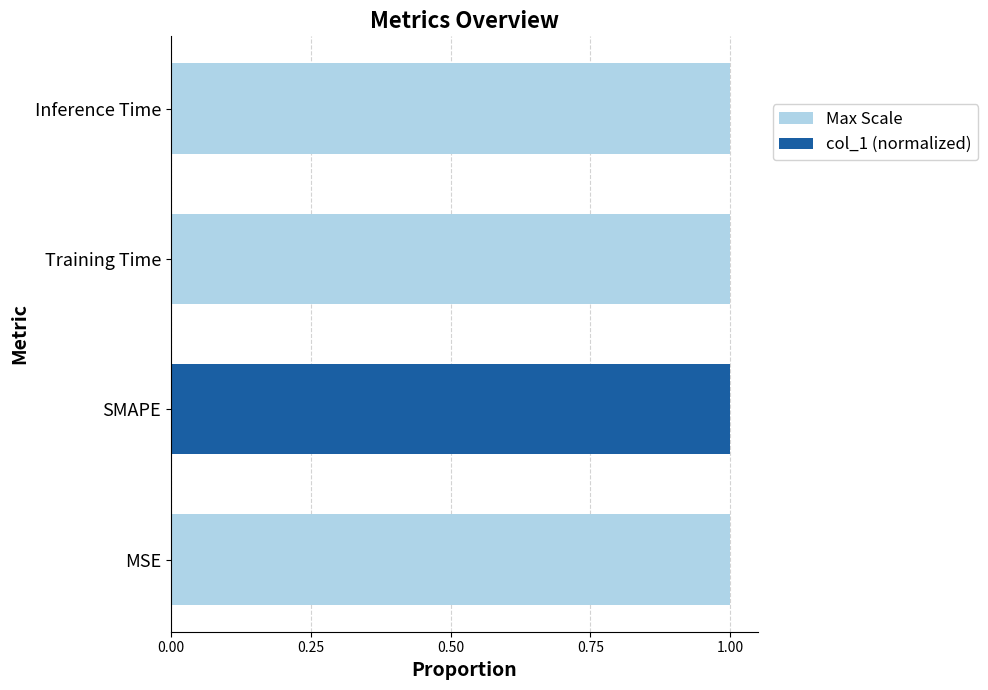

What is the average value of the col_1 (normalized) series?

0.3